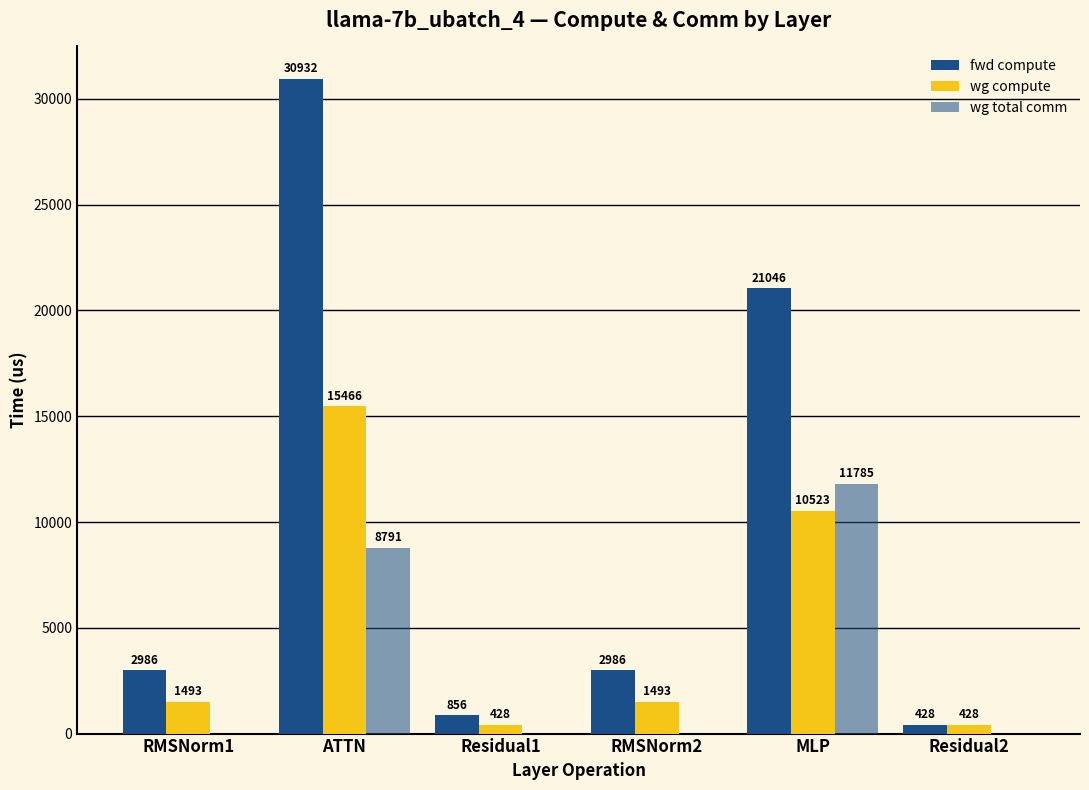

How many data points in fwd compute are above 2985?

4